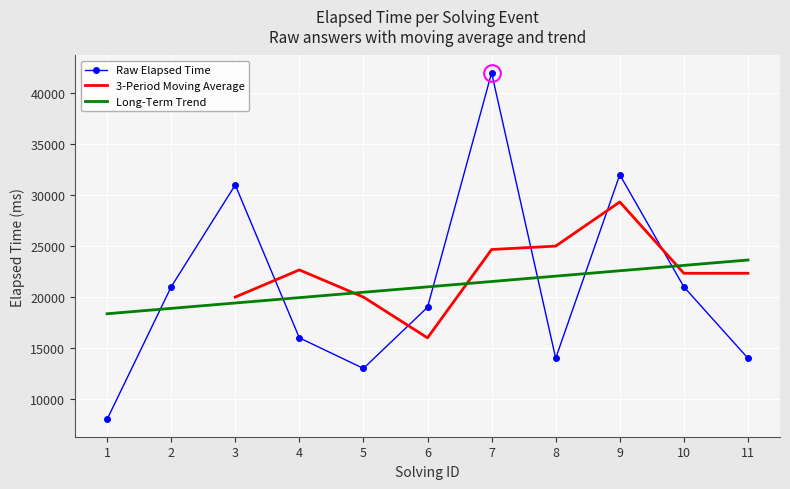

Reading left to right, extract all data points from this chart.

1=8000	2=21000	3=31000	4=16000	5=13000	6=19000	7=42000	8=14000	9=32000	10=21000	11=14000